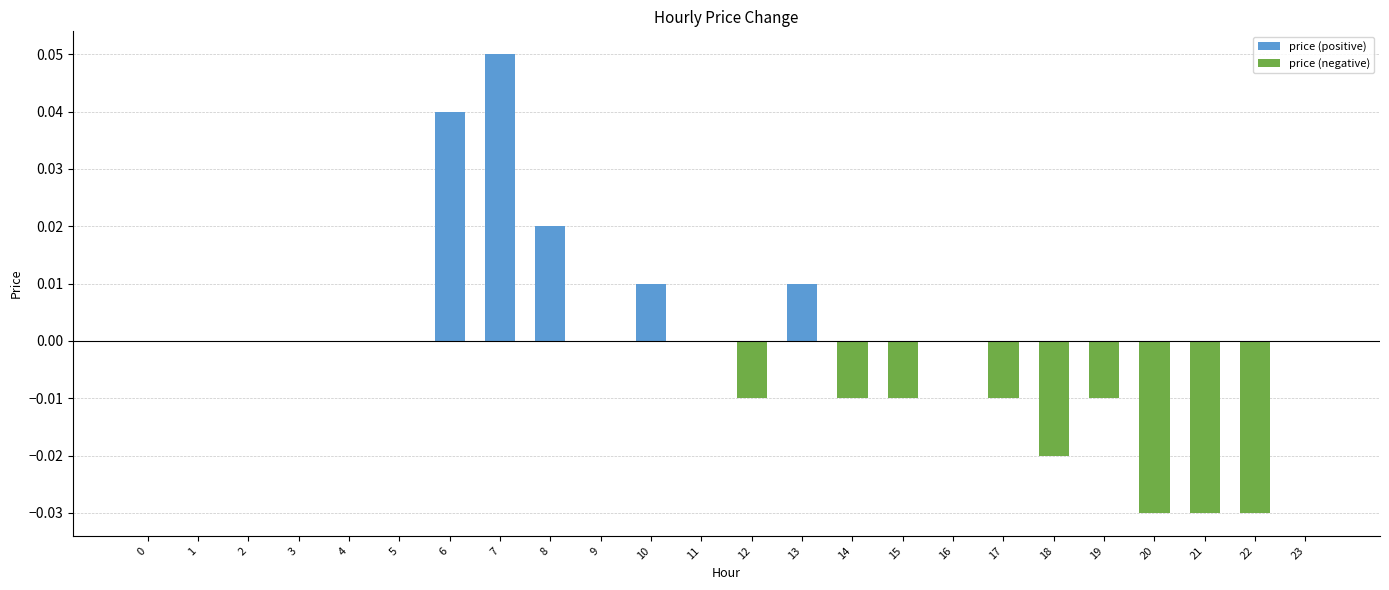

The price (positive) series shows -0.0 at 11. True or false?

False